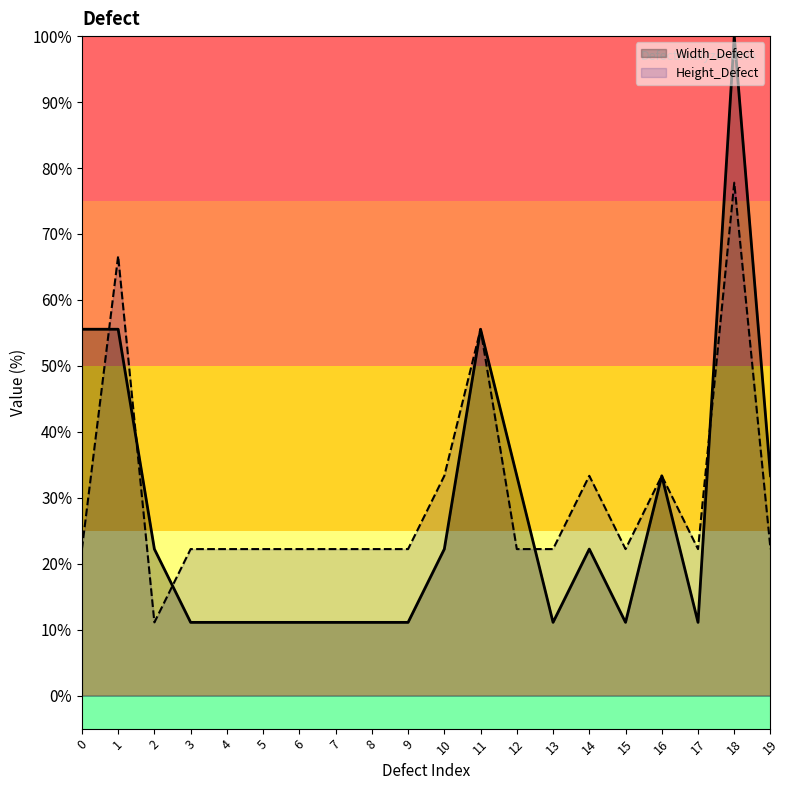

Reading left to right, list all the values displayed in this chart.

Width_Defect: 55.6	55.6	22.2	11.1	11.1	11.1	11.1	11.1	11.1	11.1	22.2	55.6	33.3	11.1	22.2	11.1	33.3	11.1	100.0	33.3
Height_Defect: 22.2	66.7	11.1	22.2	22.2	22.2	22.2	22.2	22.2	22.2	33.3	55.6	22.2	22.2	33.3	22.2	33.3	22.2	77.8	22.2